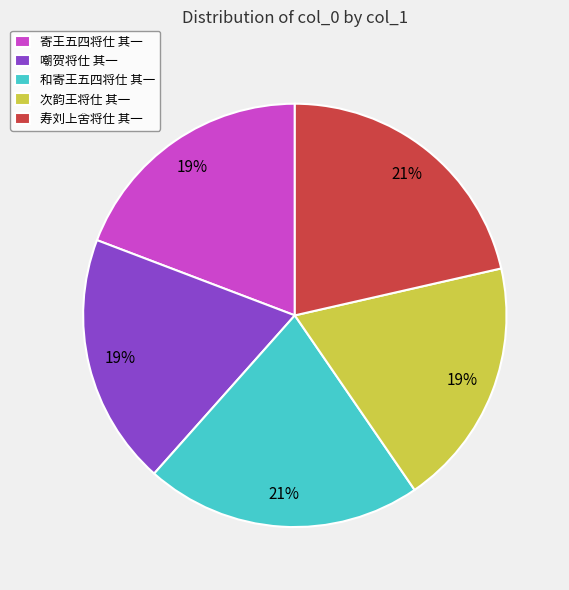

Does 嘲贺将仕 其一 account for over 50% of the chart?

No